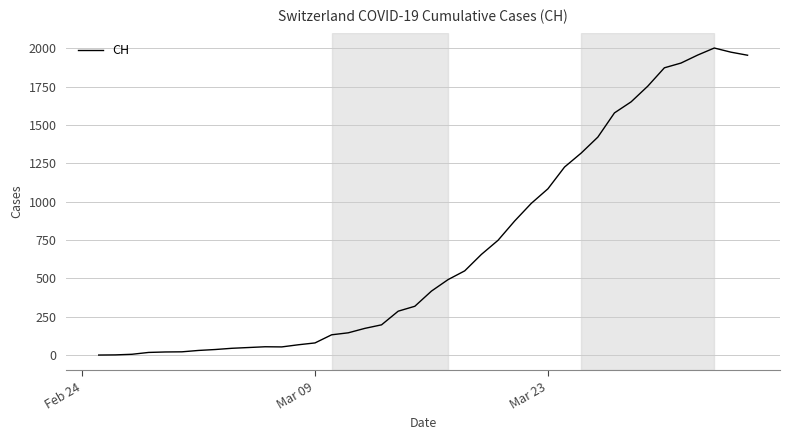

What is the greatest value displayed?

2002